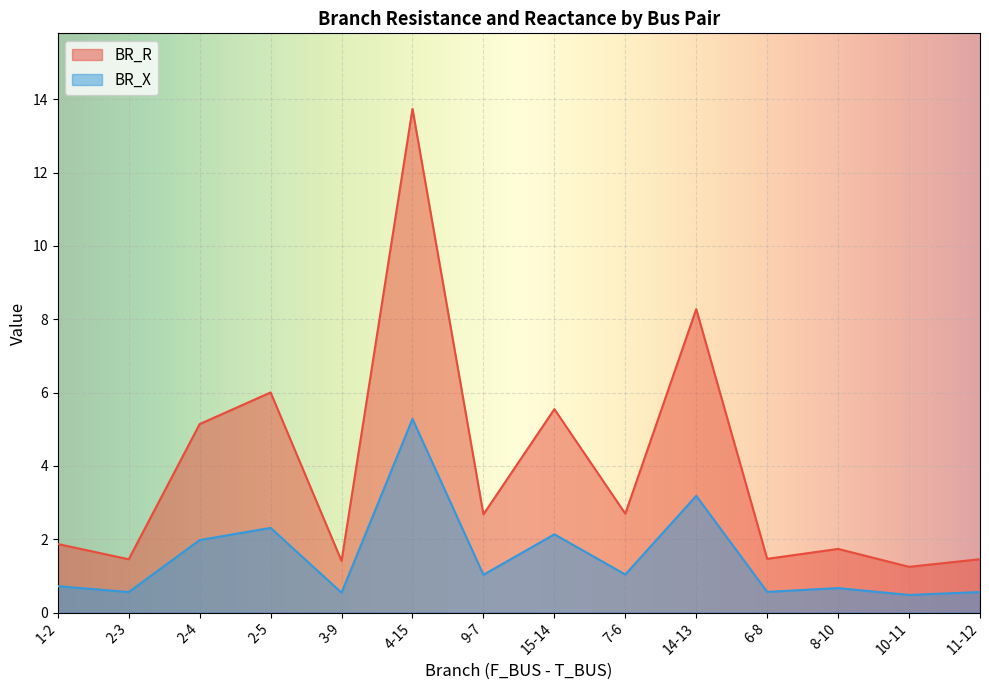

What is the difference between the BR_R values at 11-12 and 2-4?

3.7